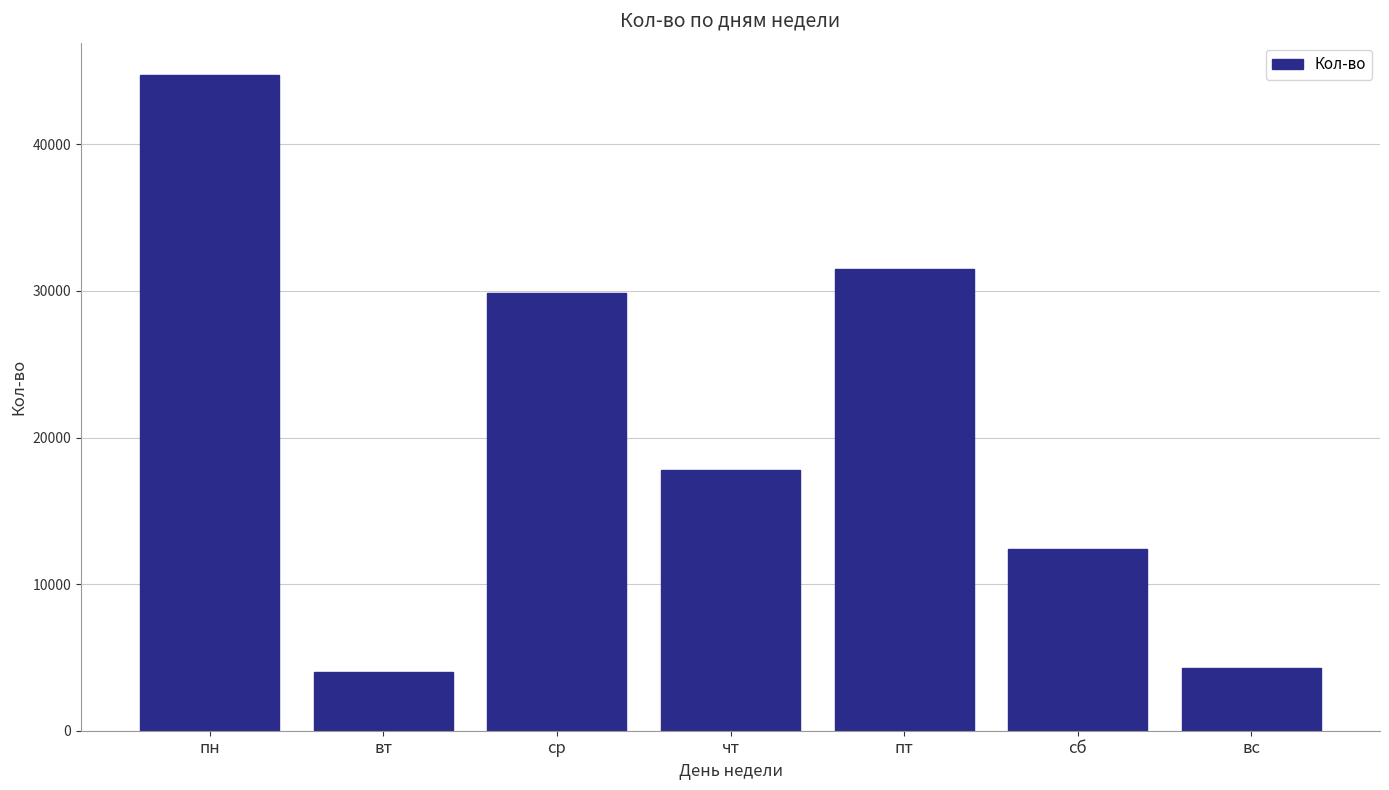

Reading right to left, list all the values displayed in this chart.

вс=4254	сб=12369	пт=31516	чт=17809	ср=29839	вт=3985	пн=44701